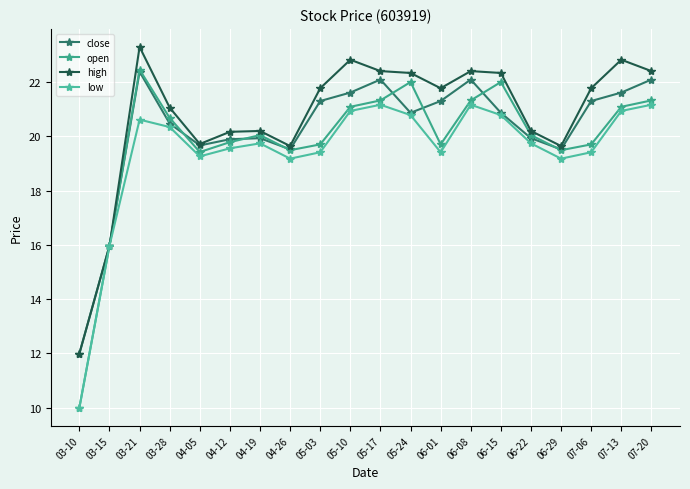

Reading left to right, extract all data points from this chart.

close: 03-10=12.0	03-15=16.0	03-21=22.4	03-28=20.5	04-05=19.7	04-12=19.9	04-19=19.9	04-26=19.5	05-03=21.3	05-10=21.6	05-17=22.1	05-24=20.9	06-01=21.3	06-08=22.1	06-15=20.9	06-22=19.9	06-29=19.5	07-06=21.3	07-13=21.6	07-20=22.1
open: 03-10=10.0	03-15=16.0	03-21=22.5	03-28=20.7	04-05=19.4	04-12=19.8	04-19=20.1	04-26=19.5	05-03=19.7	05-10=21.1	05-17=21.3	05-24=22.0	06-01=19.7	06-08=21.3	06-15=22.0	06-22=20.1	06-29=19.5	07-06=19.7	07-13=21.1	07-20=21.3
high: 03-10=12.0	03-15=16.0	03-21=23.3	03-28=21.1	04-05=19.7	04-12=20.2	04-19=20.2	04-26=19.6	05-03=21.8	05-10=22.8	05-17=22.4	05-24=22.3	06-01=21.8	06-08=22.4	06-15=22.3	06-22=20.2	06-29=19.6	07-06=21.8	07-13=22.8	07-20=22.4
low: 03-10=10.0	03-15=16.0	03-21=20.6	03-28=20.3	04-05=19.3	04-12=19.6	04-19=19.7	04-26=19.2	05-03=19.4	05-10=20.9	05-17=21.2	05-24=20.8	06-01=19.4	06-08=21.2	06-15=20.8	06-22=19.7	06-29=19.2	07-06=19.4	07-13=20.9	07-20=21.2